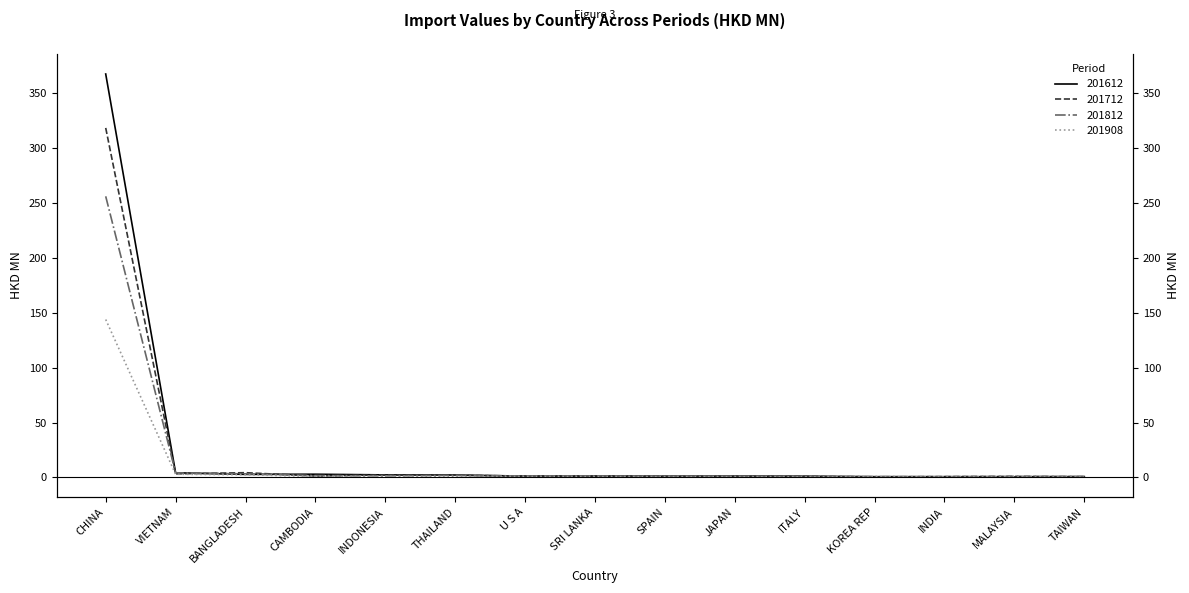

What is the label of the 4th point from the right?

KOREA REP